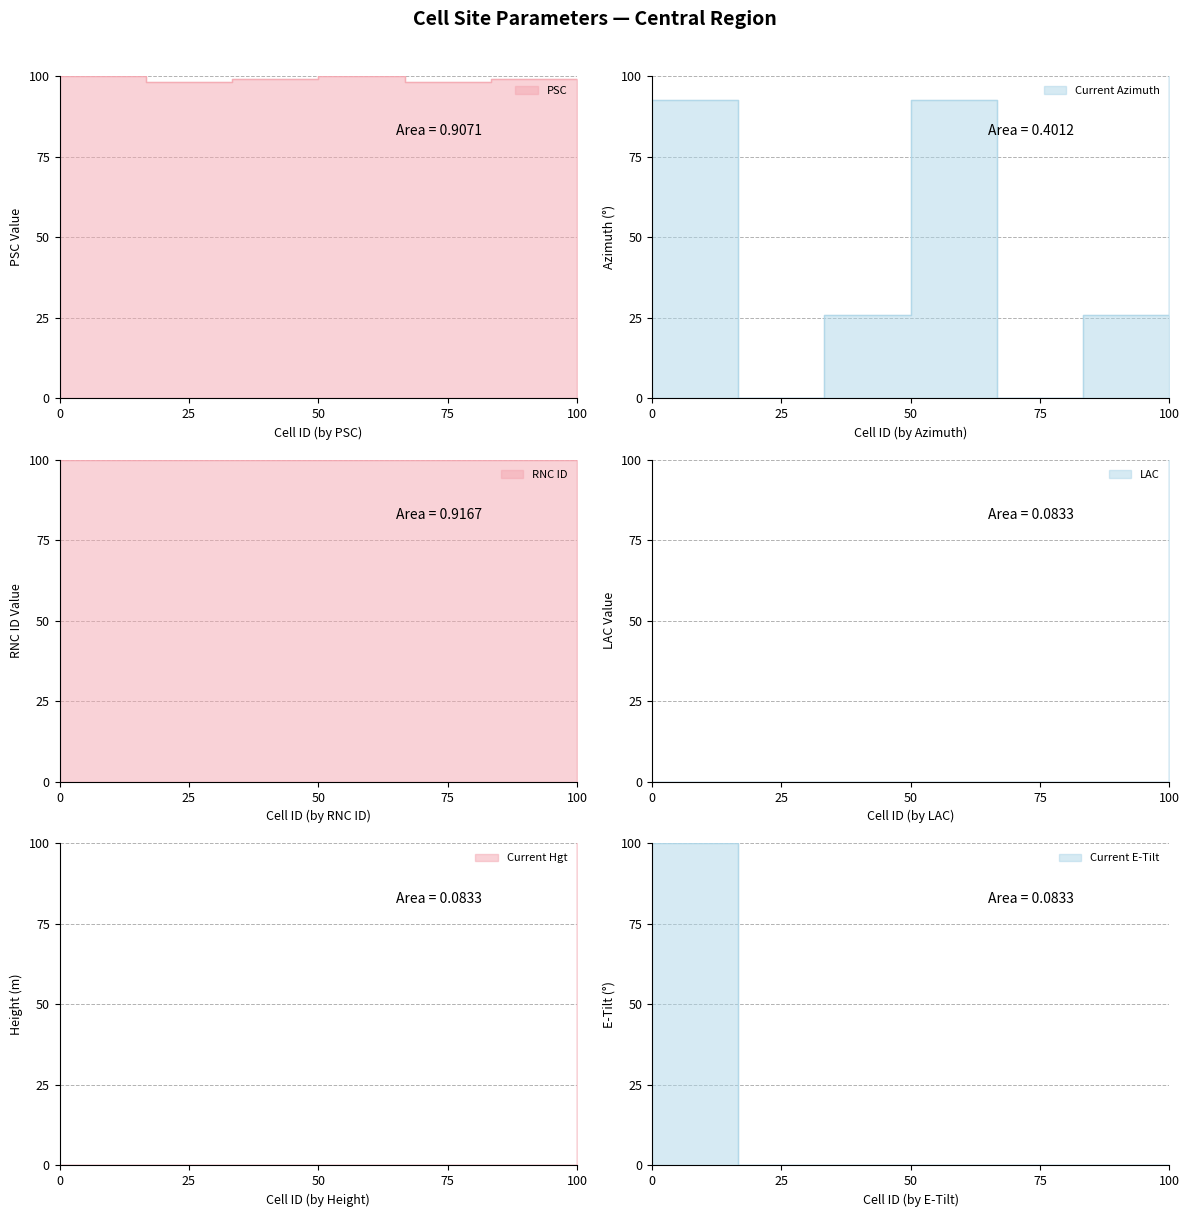

True or false: PSC and RNC ID intersect in this chart.

False